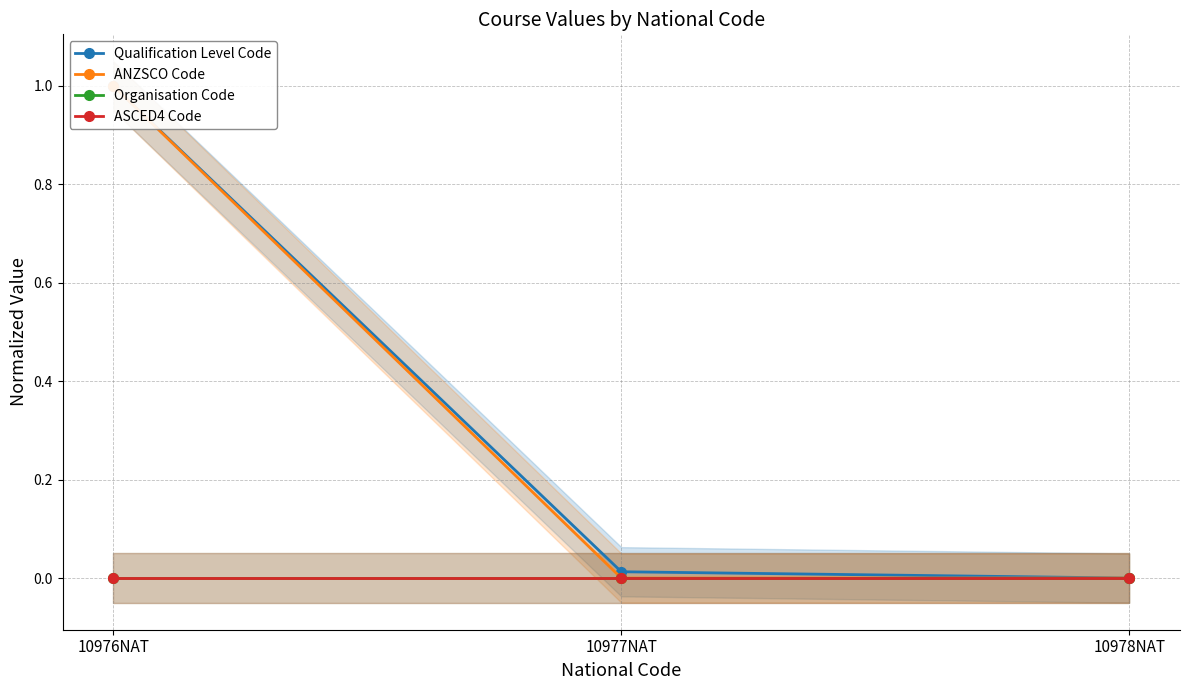

Between 10977NAT and 10978NAT, which series saw the biggest shift?

Qualification Level Code